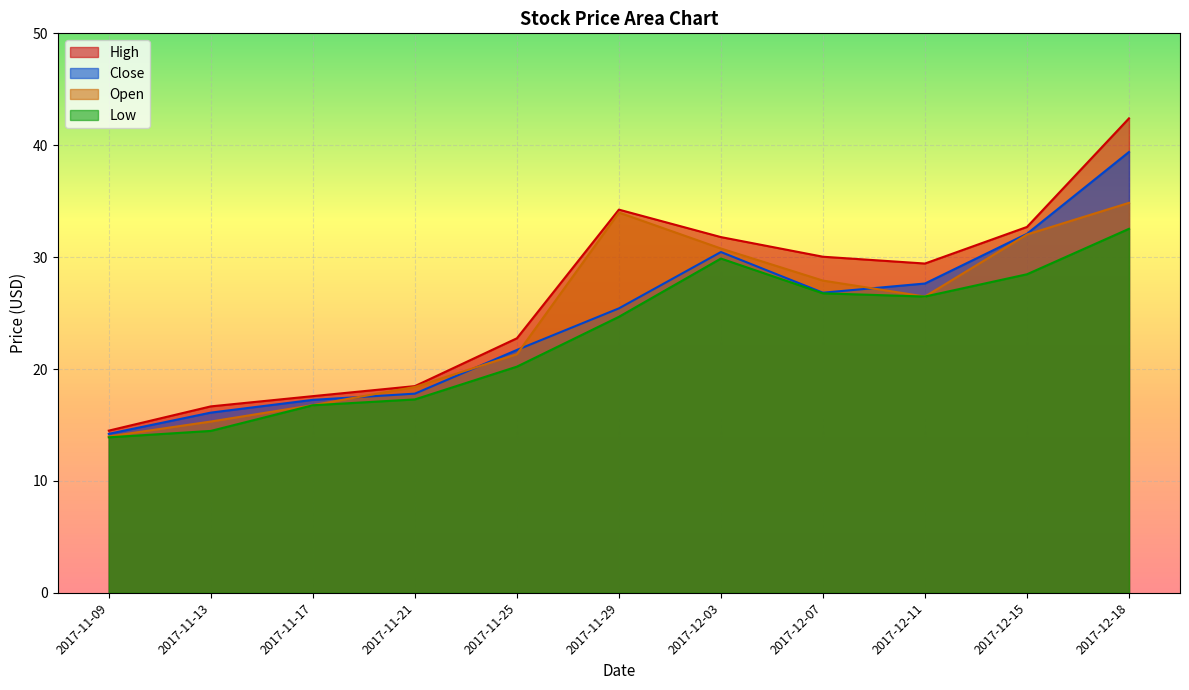

Does the chart display data point markers on the line(s)?

No